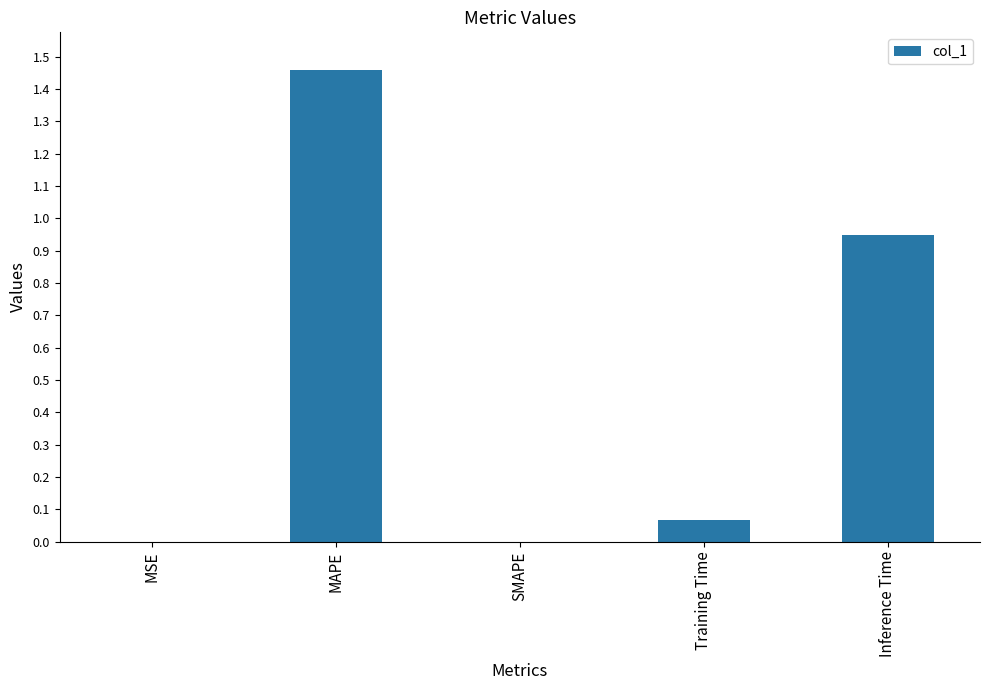

What is the sum of all values?

2.5